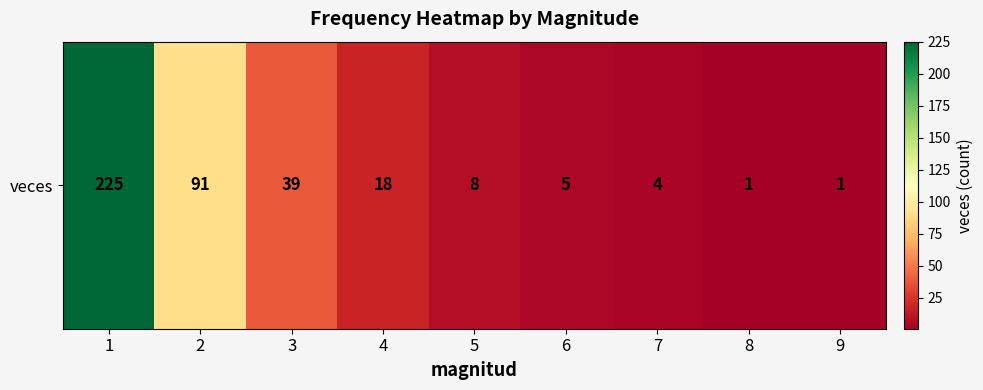

What value does the data have at 3?

39